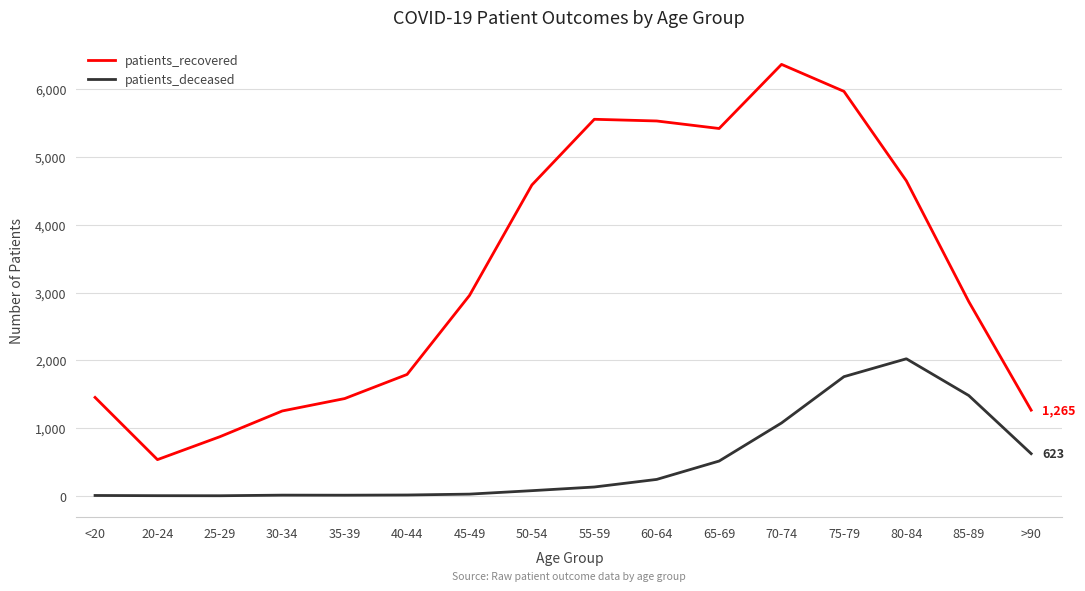

What are all the series names shown in the legend?

patients_recovered, patients_deceased